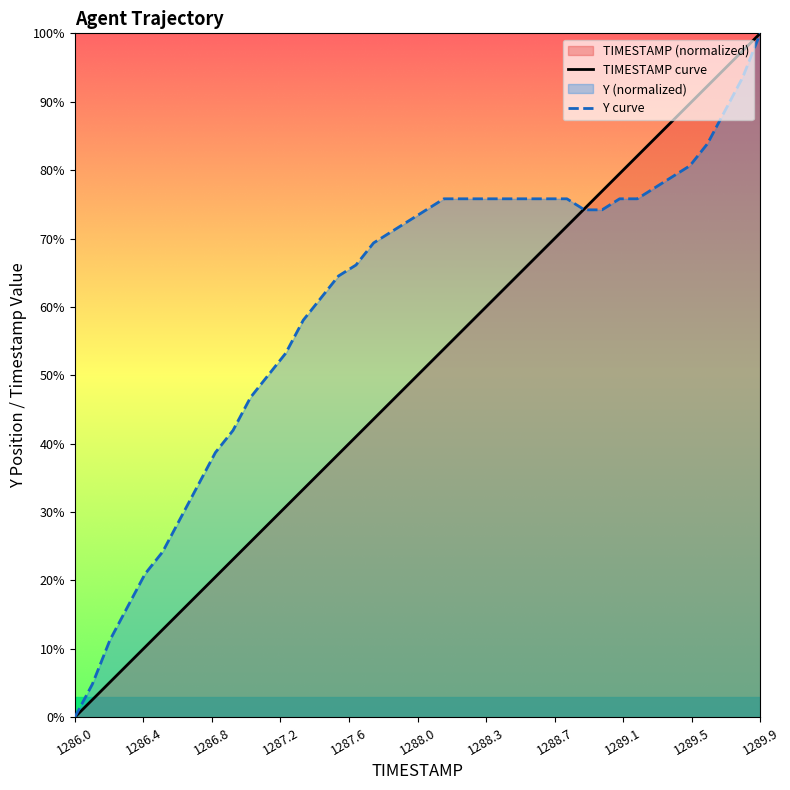

How many times do Y curve and TIMESTAMP curve cross each other?

1